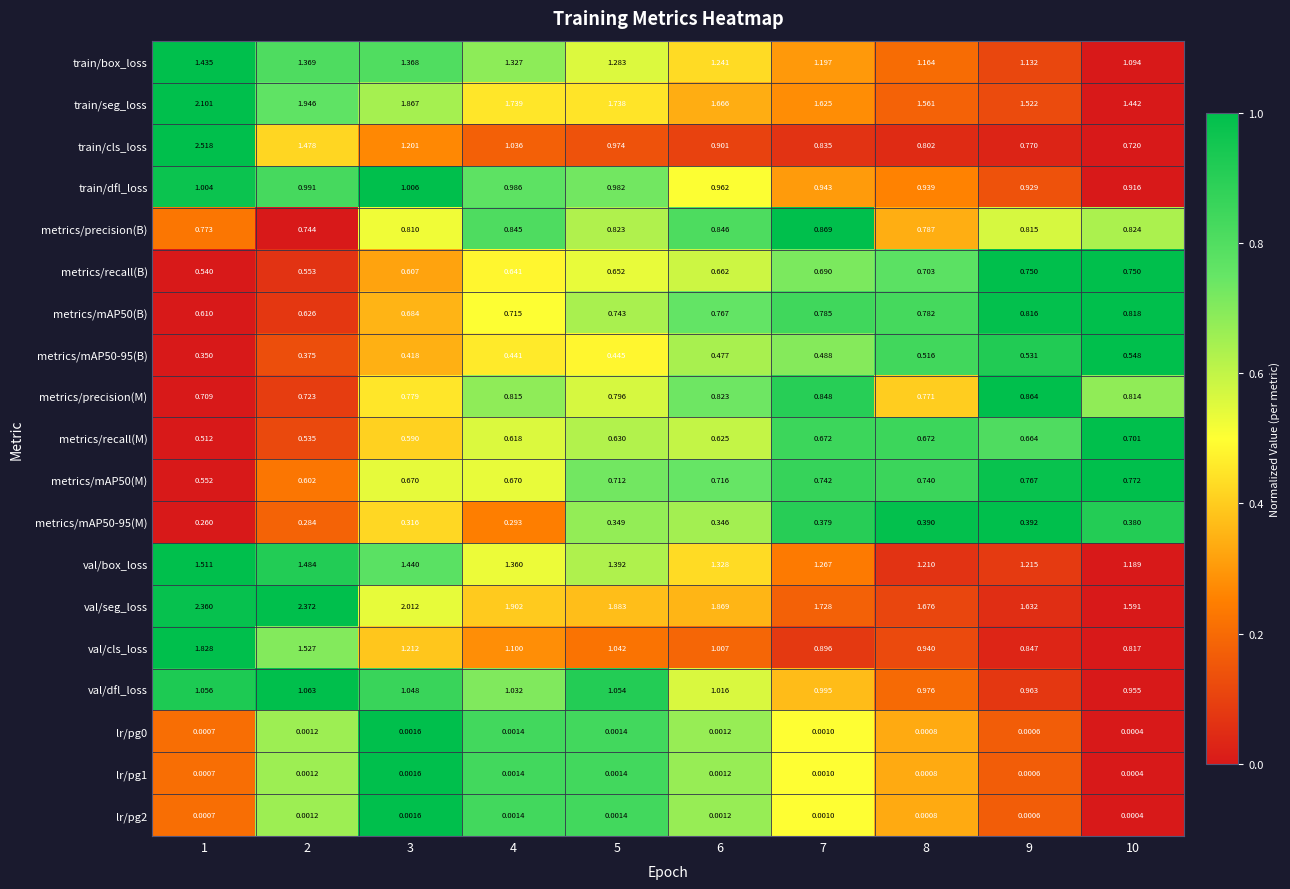

Which series has the widest spread of values?

train/cls_loss